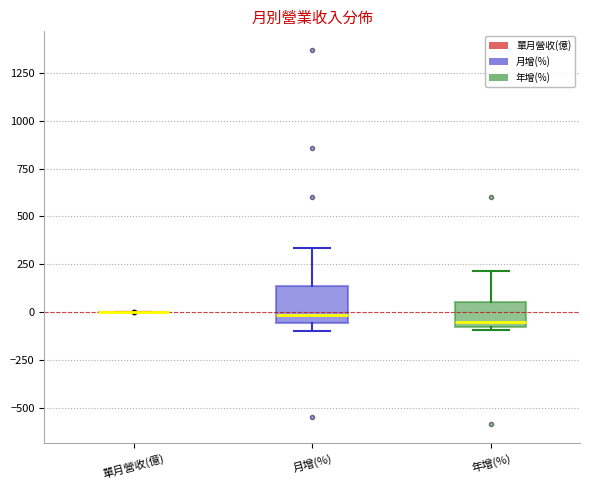

Comparing the boxes themselves (not the whiskers), which one is the tallest?

月增(%)